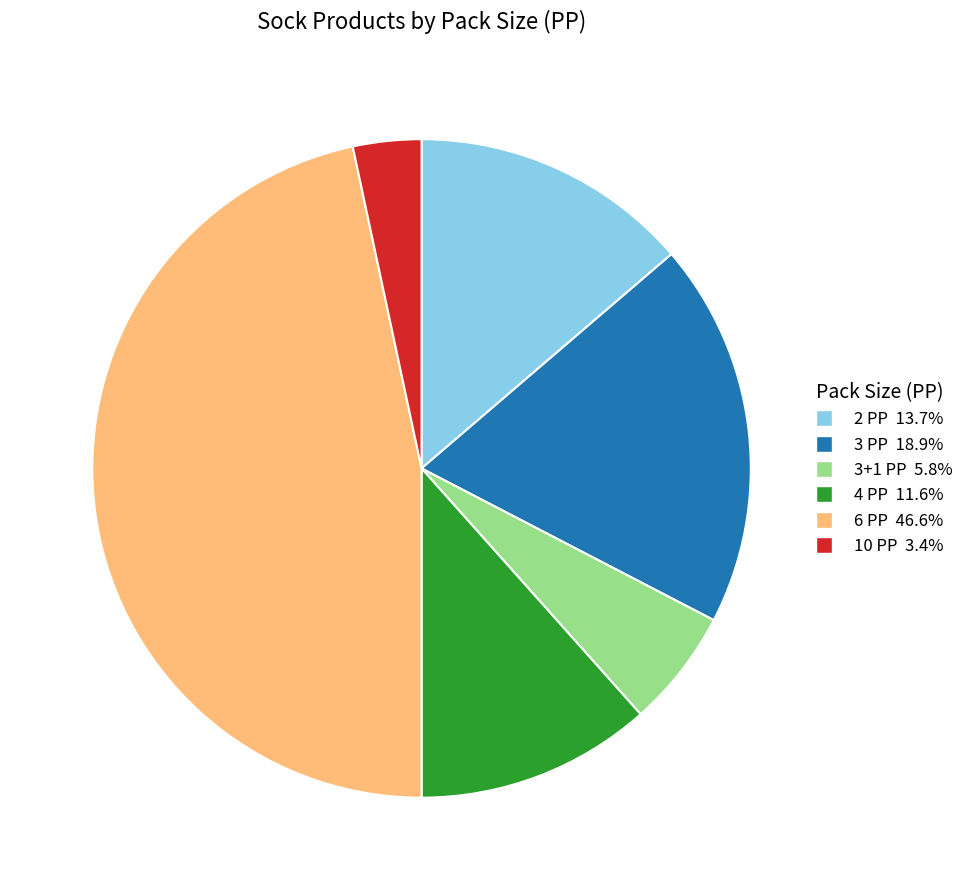

Does any single category account for the majority?

No